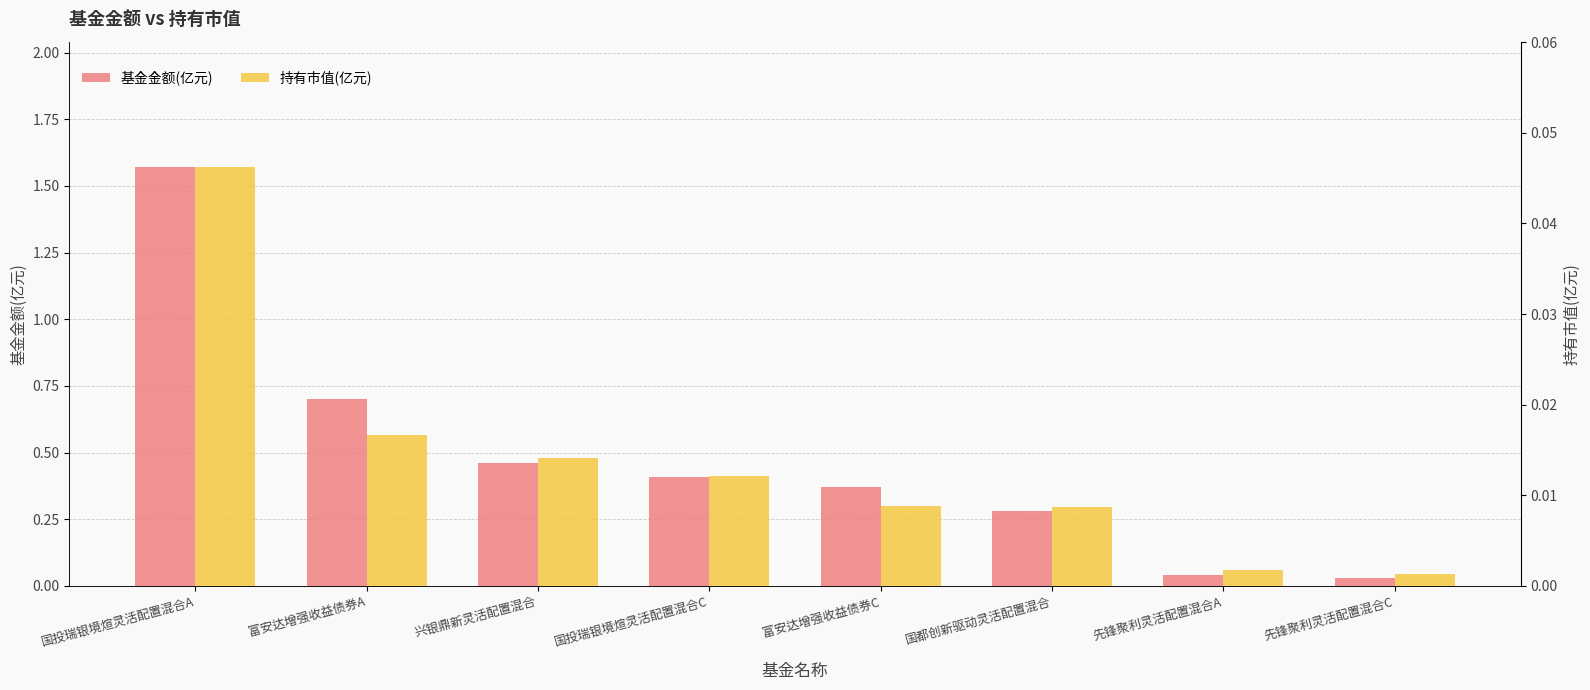

What are all the series names shown in the legend?

基金金额(亿元), 持有市值(亿元)